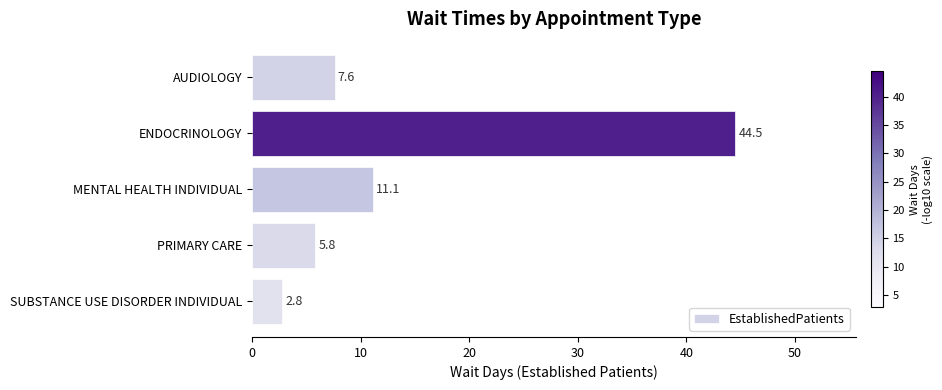

Rank the categories by value from lowest to highest.

SUBSTANCE USE DISORDER INDIVIDUAL, PRIMARY CARE, AUDIOLOGY, MENTAL HEALTH INDIVIDUAL, ENDOCRINOLOGY